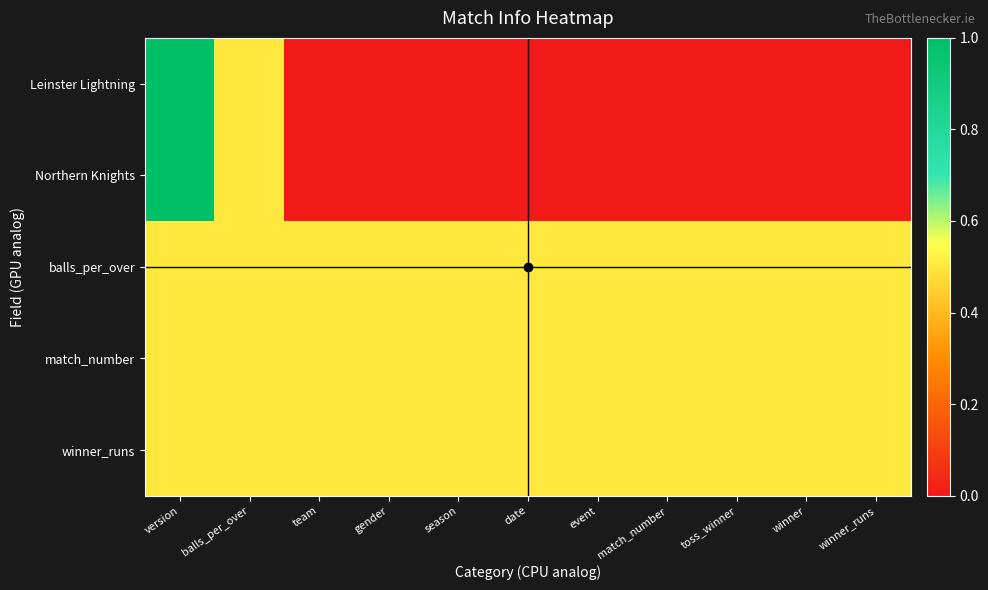

List the series in order of their peak value, highest first.

Leinster Lightning, Northern Knights, balls_per_over, match_number, winner_runs